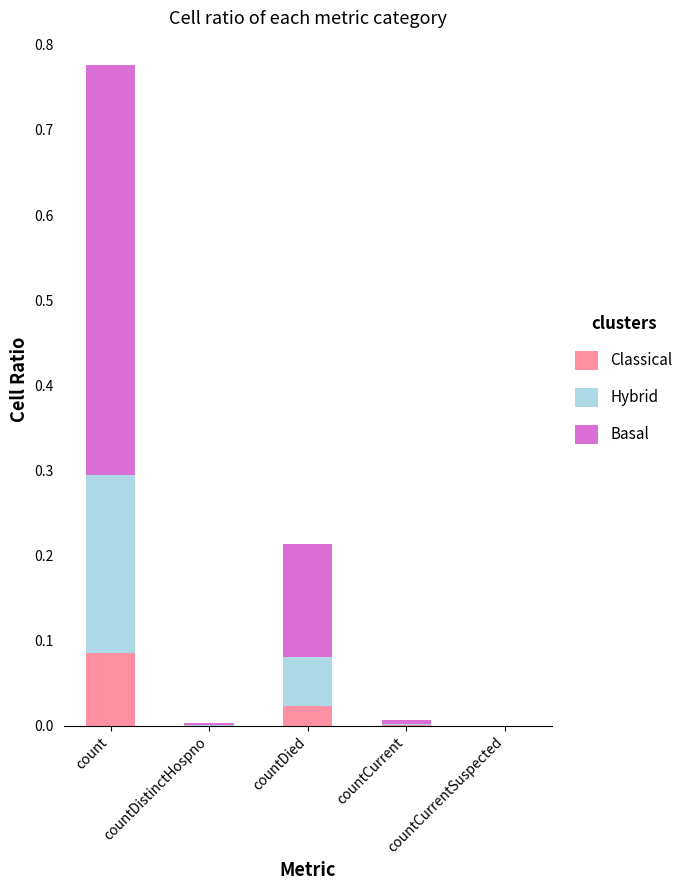

At which category is the sum across all series the highest?

count